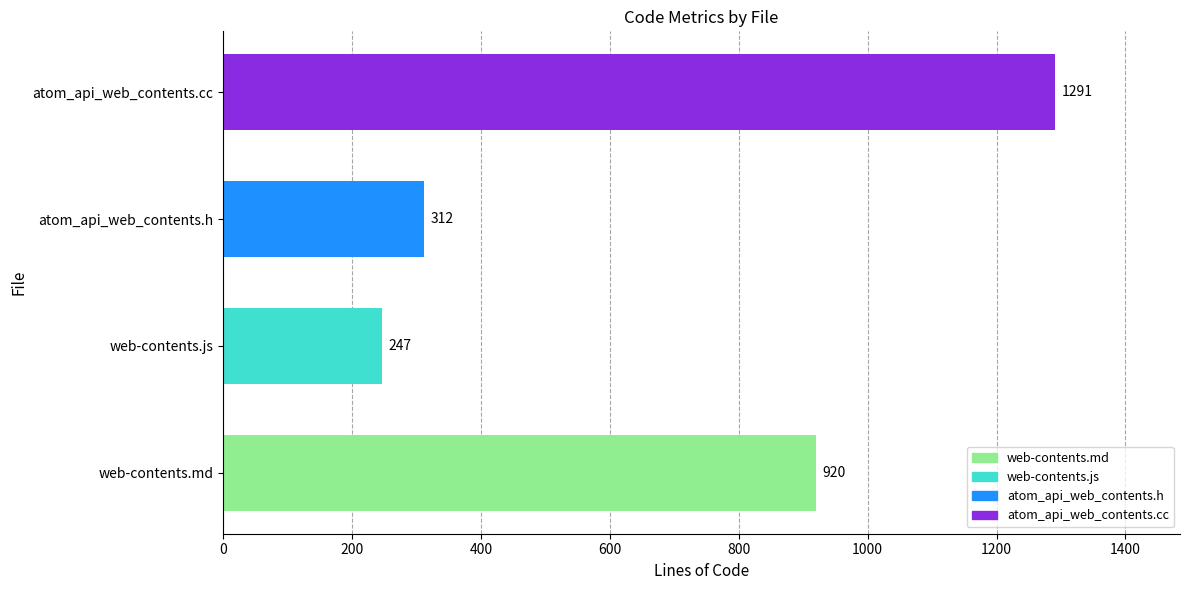

Is it true that the value at web-contents.md is 920?

True